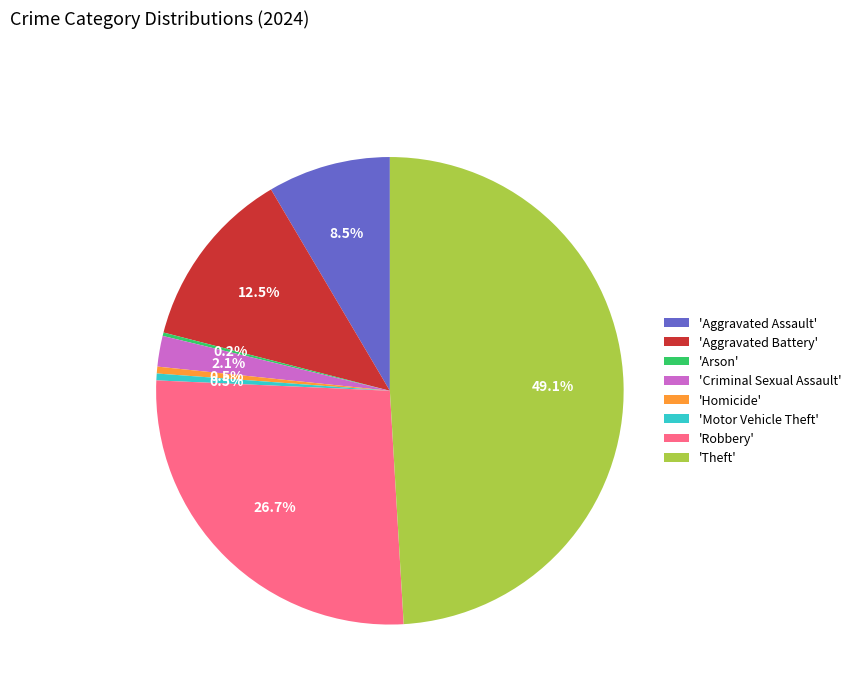

Which category has the biggest portion of the pie?

'Theft'